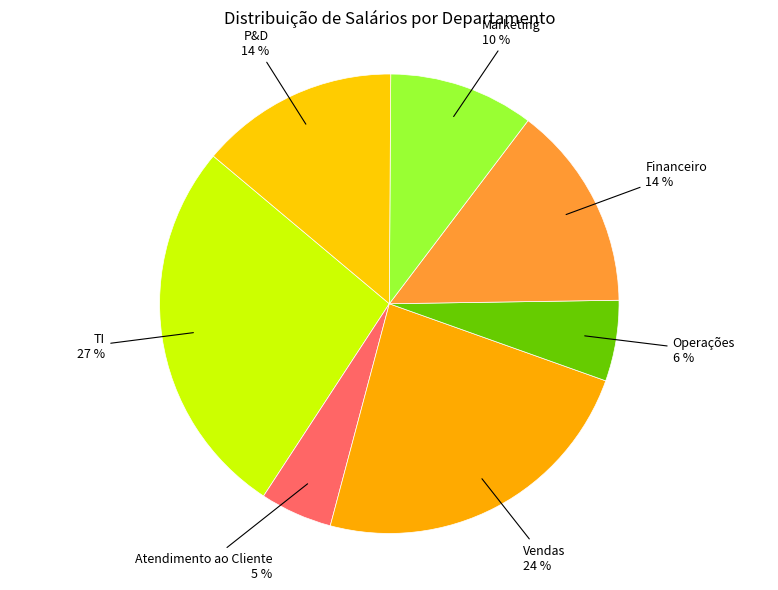

Is there a majority slice in this chart?

No